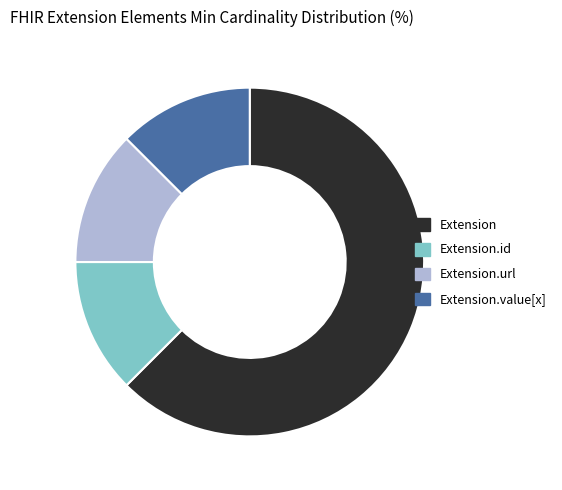

Which slice represents more than half of the pie?

Extension